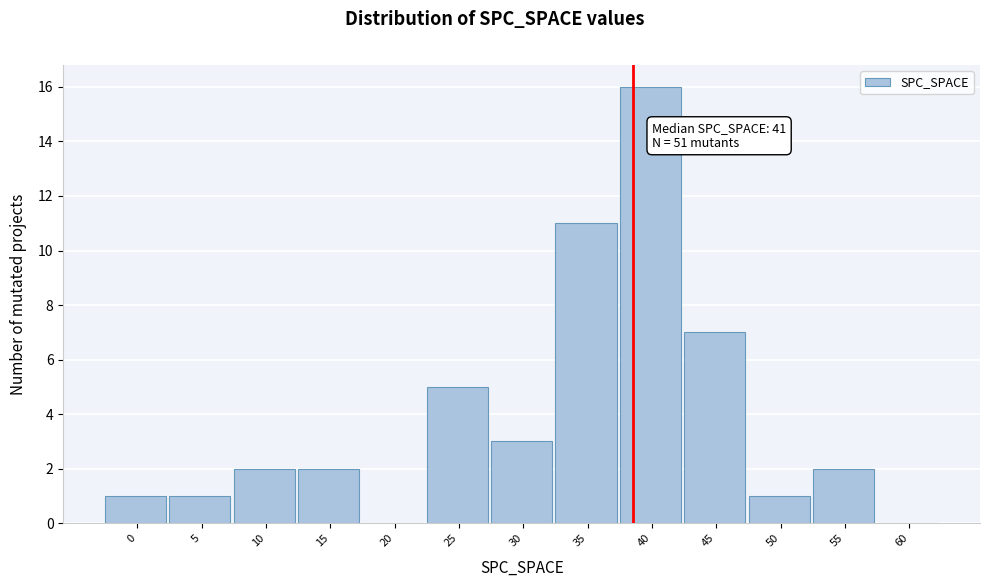

Reading left to right, extract all data points from this chart.

0=1	5=1	10=2	15=2	20=0	25=5	30=3	35=11	40=16	45=7	50=1	55=2	60=0